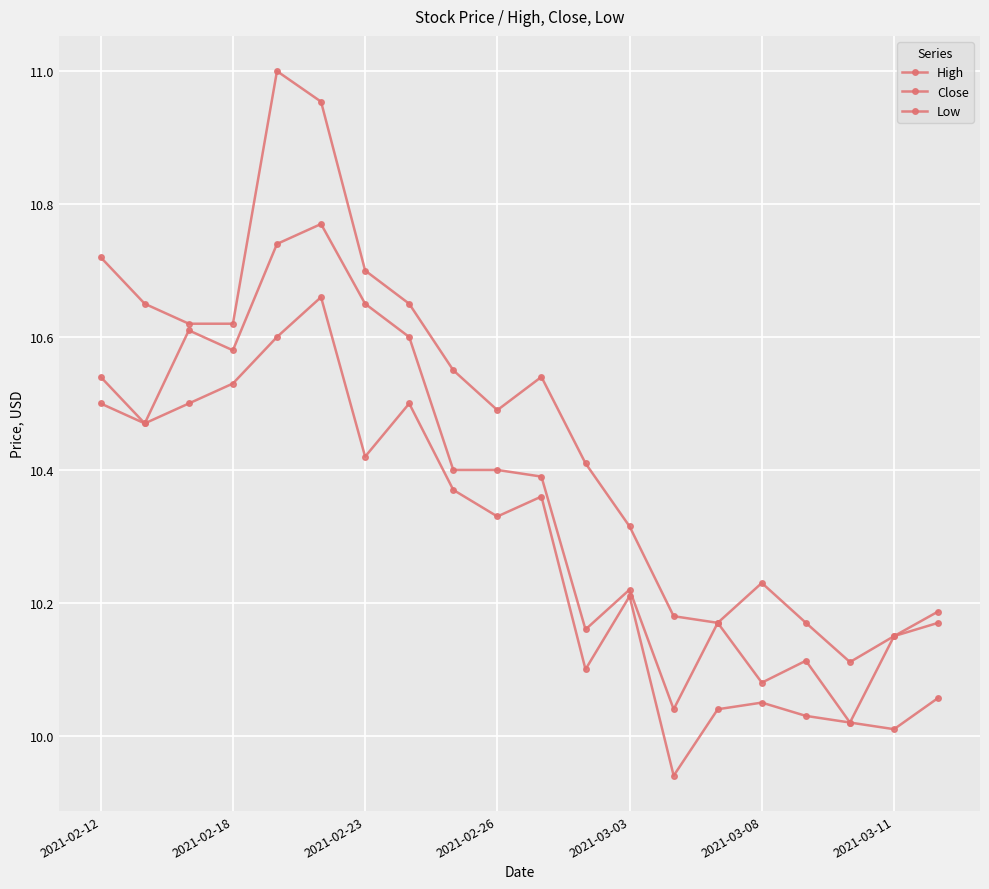

How many lines are shown in the chart?

3